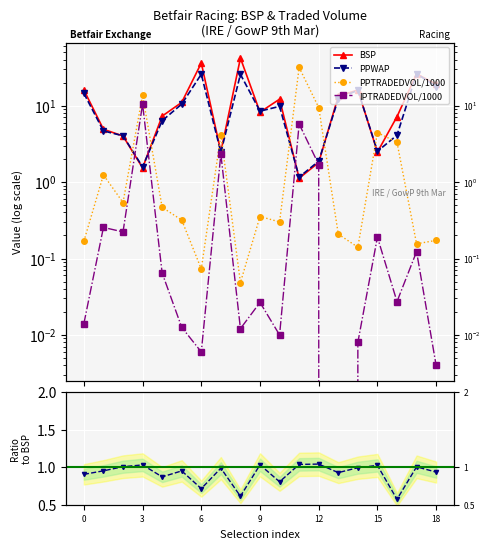

Which has a higher value, 8 or 15?

8